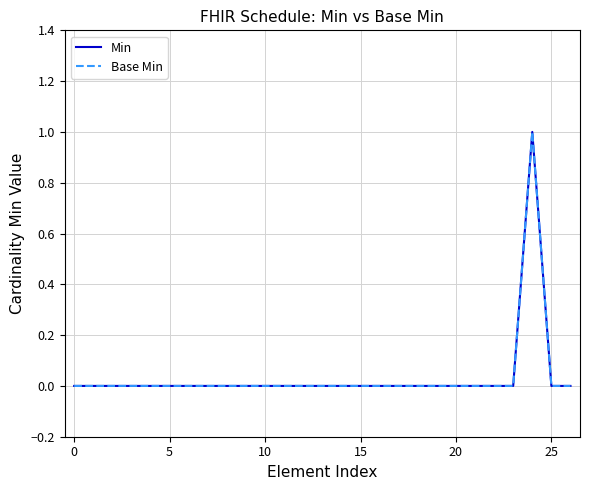

Does the chart display data point markers on the line(s)?

No